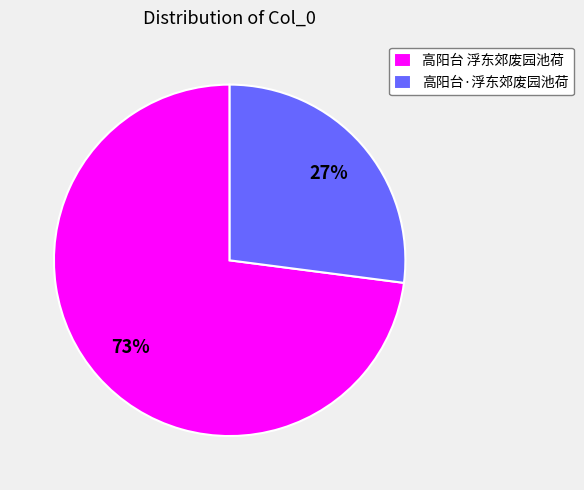

How many segments does this pie chart have?

2